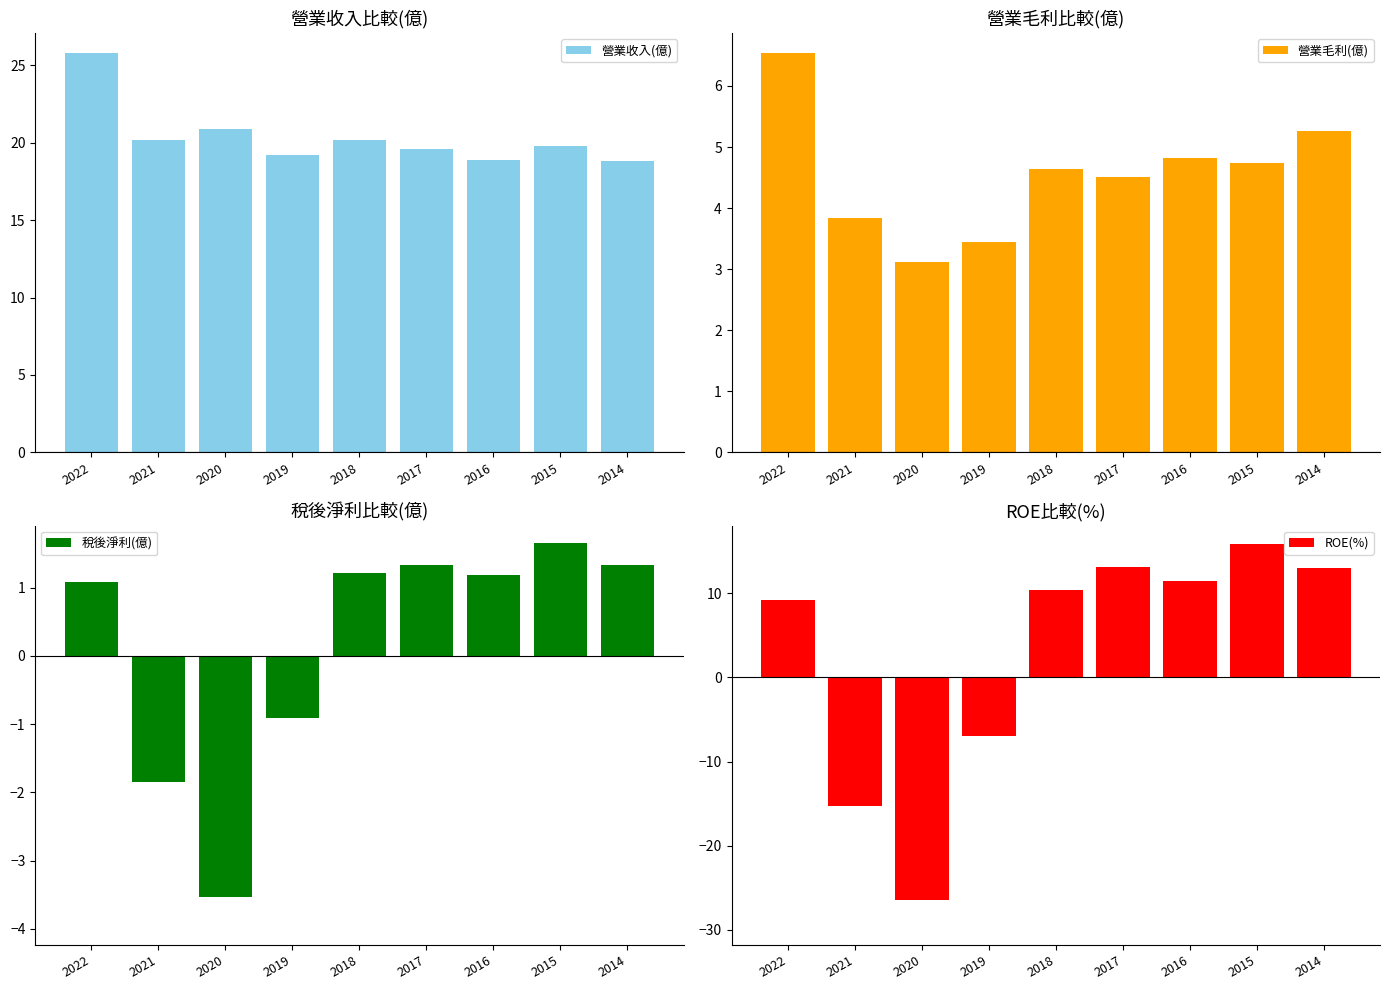

Between 2021 and 2020, which is larger?

2020